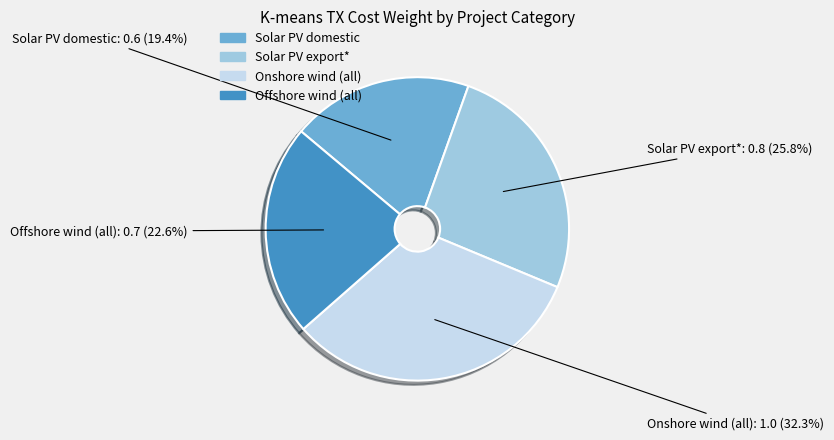

Which has a higher value, Offshore wind (all) or Onshore wind (all)?

Onshore wind (all)